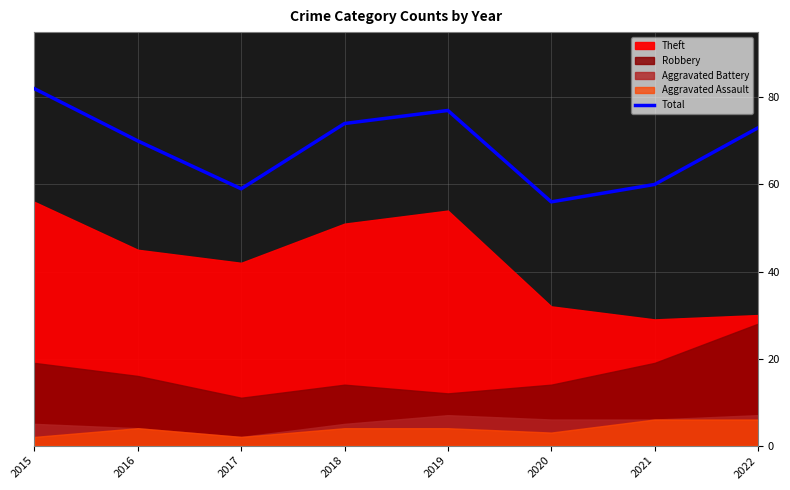

Which label corresponds to the largest value in the chart?

2015